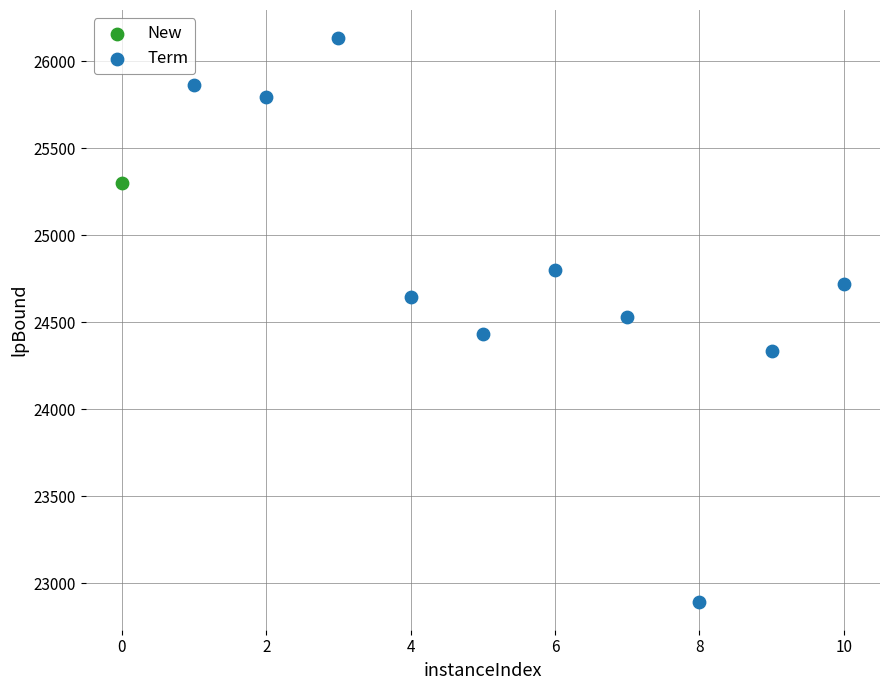

What are all the series names shown in the legend?

New, Term